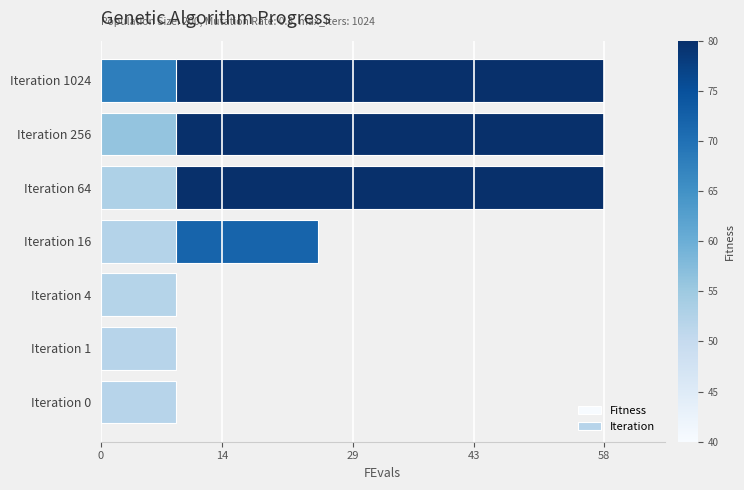

What is the total value across all series at 14?

2.8